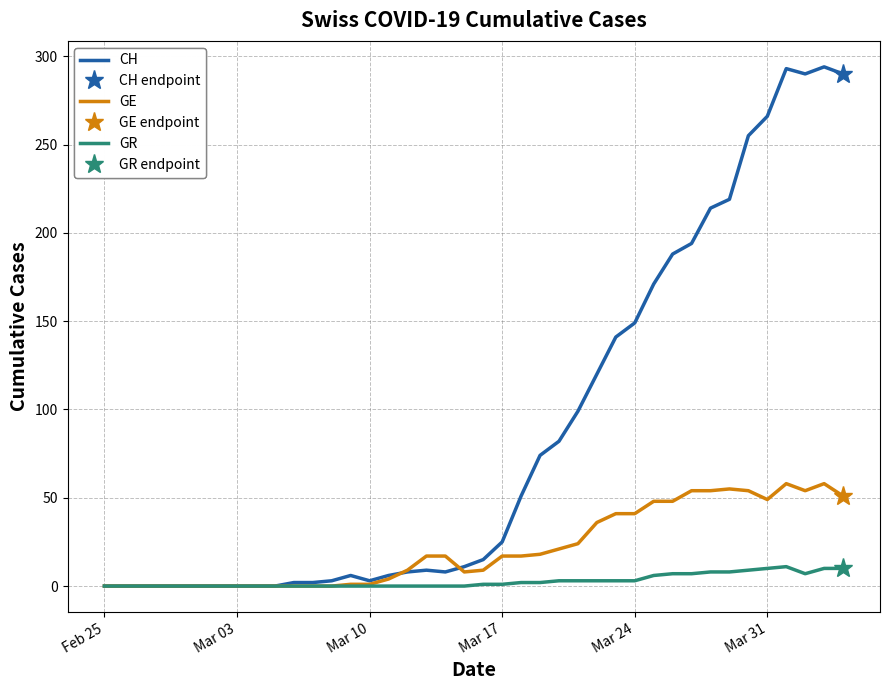

At which label does CH reach its minimum?

Feb 25